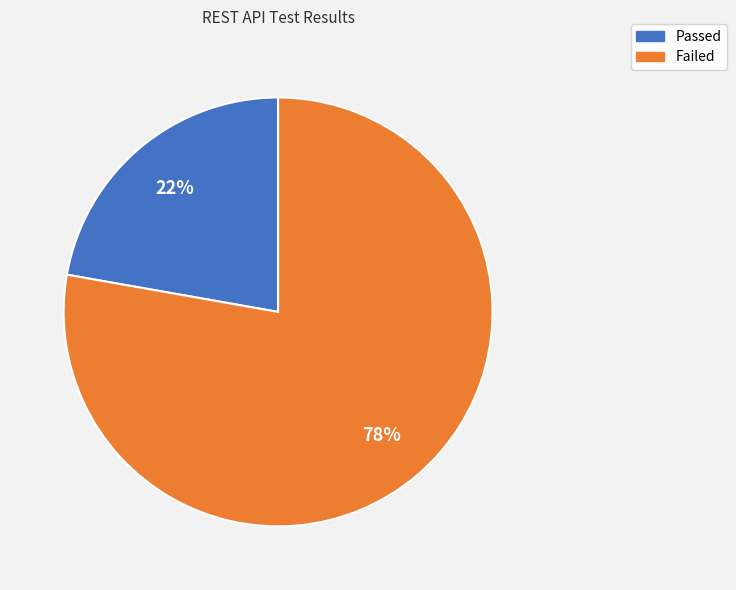

Rank the categories by value from highest to lowest.

Failed, Passed